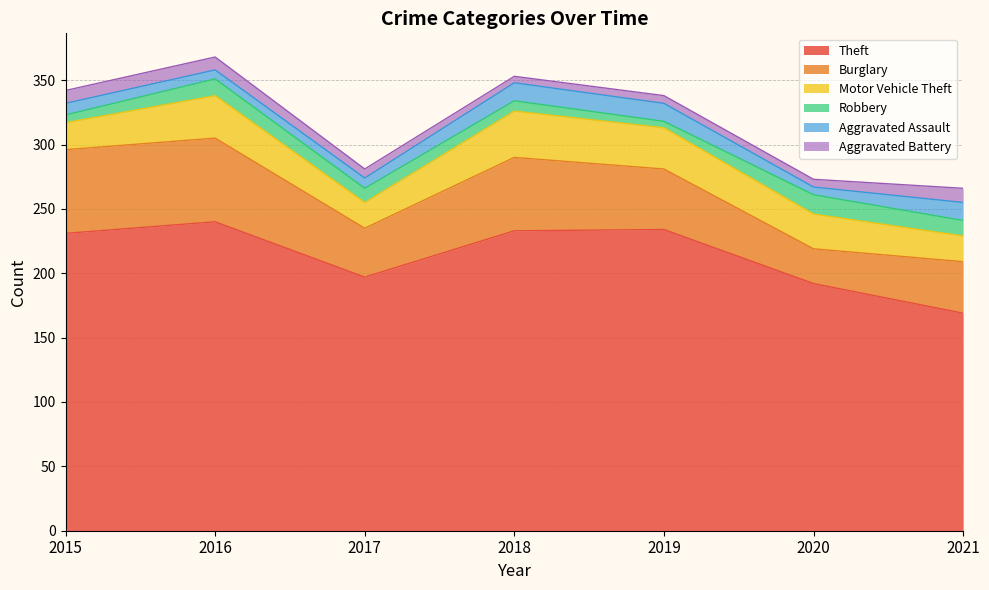

True or false: Motor Vehicle Theft and Aggravated Assault intersect in this chart.

False